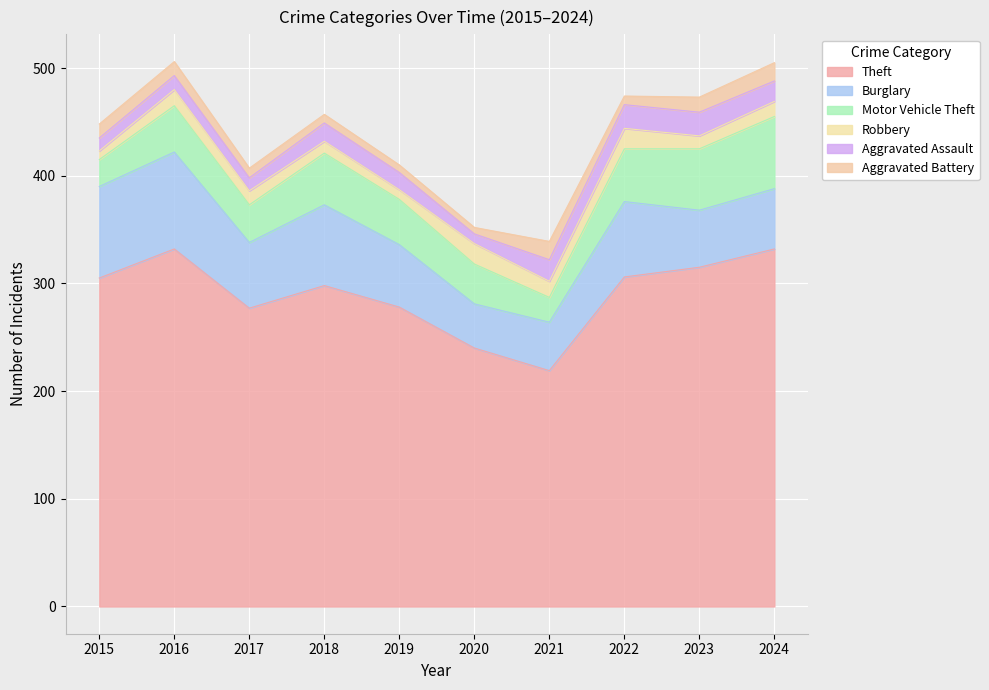

At which category does Aggravated Assault reach its first local peak?

2016